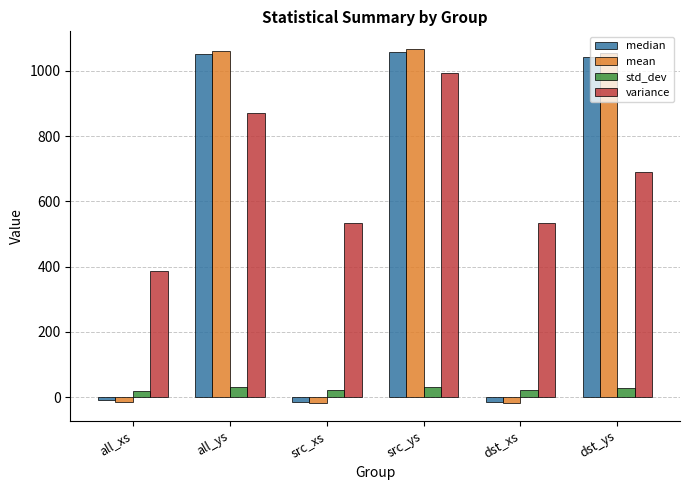

What is the approximate value of mean at all_ys?

1061.0